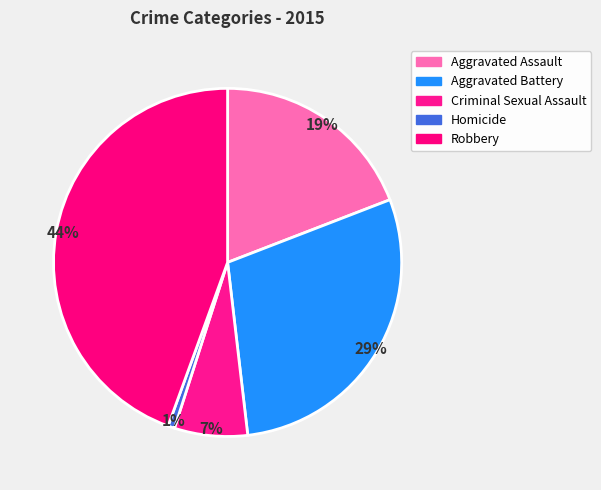

What is the largest slice in the pie chart?

Robbery